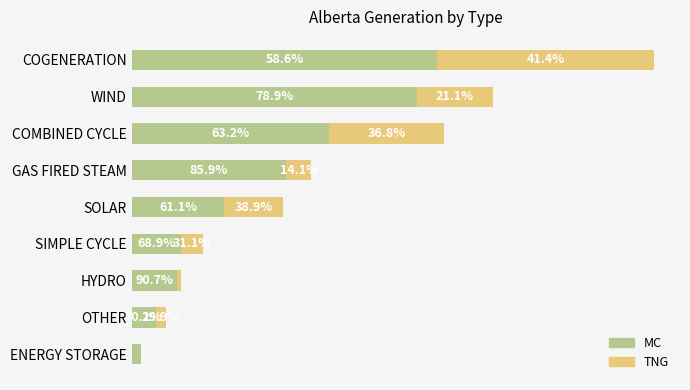

What are all the series names shown in the legend?

MC, TNG